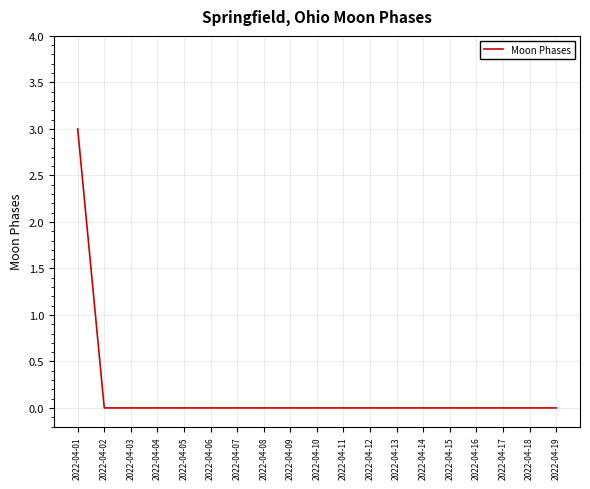

True or false: the data shows -2 at 2022-04-16.

False